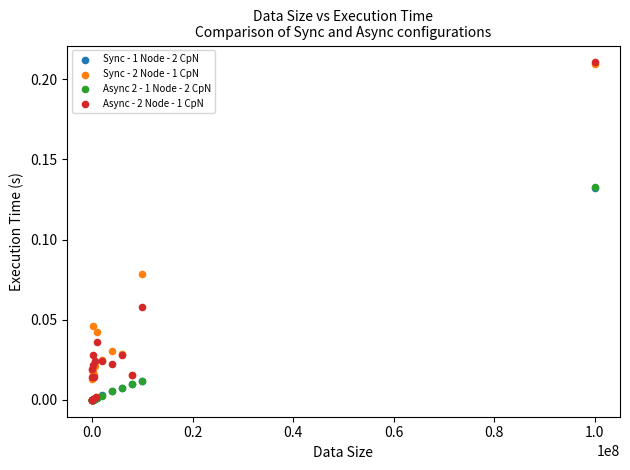

What are all the series names shown in the legend?

Sync - 1 Node - 2 CpN, Sync - 2 Node - 1 CpN, Async 2 - 1 Node - 2 CpN, Async - 2 Node - 1 CpN